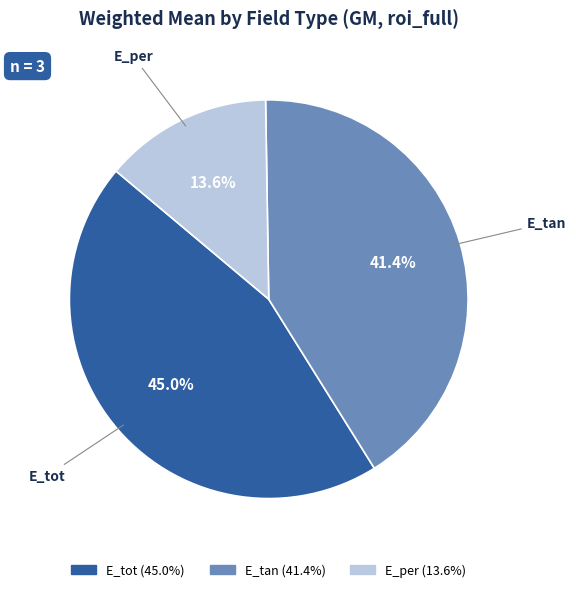

What percentage do E_per and E_tan together represent?

55.0%